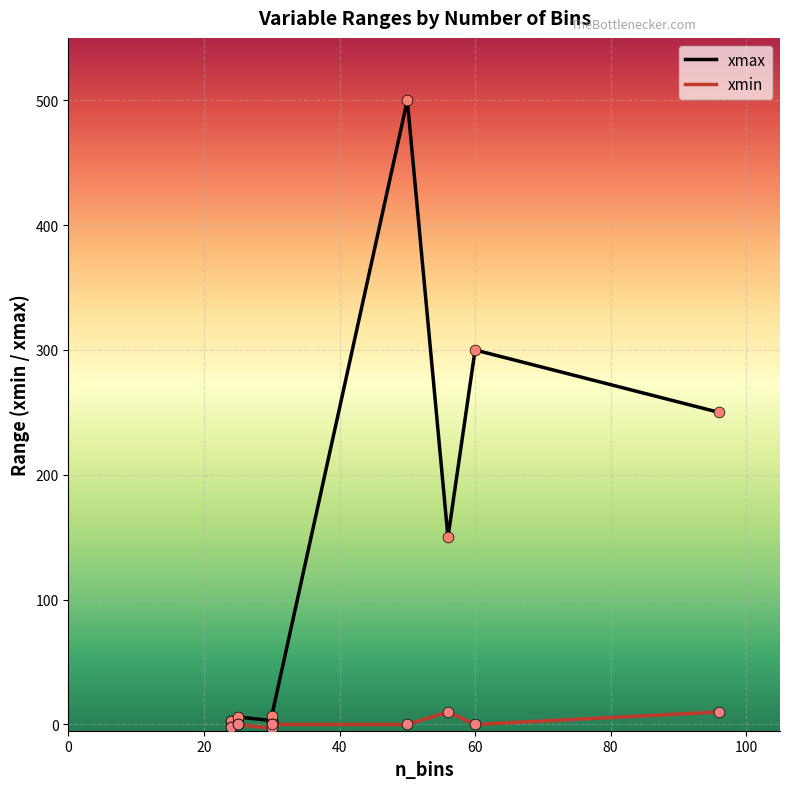

What is the total value across all series at 25?

6.0